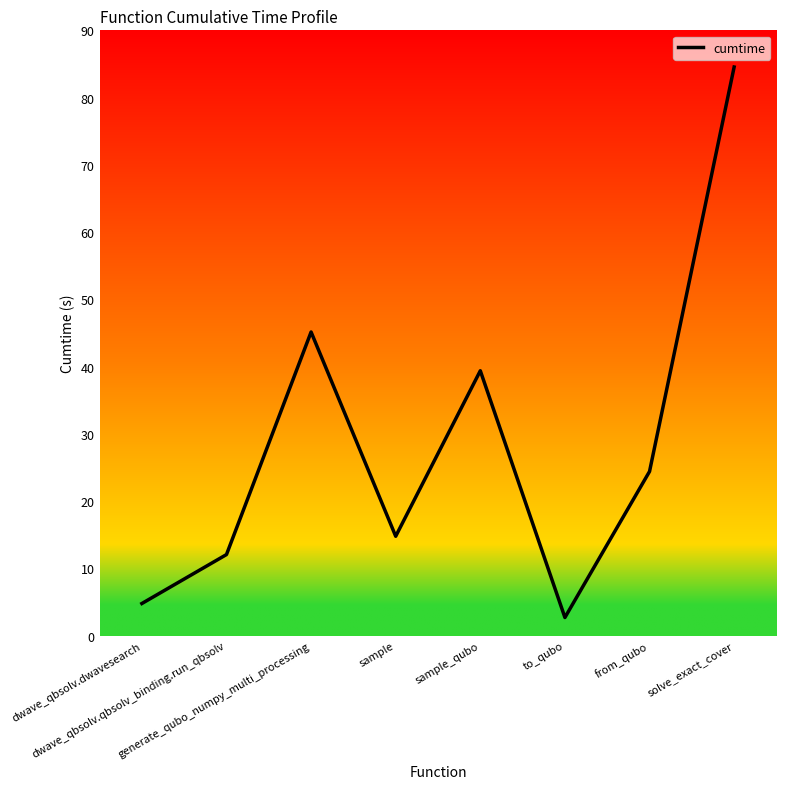

At which category does the chart reach its minimum across all series?

to_qubo